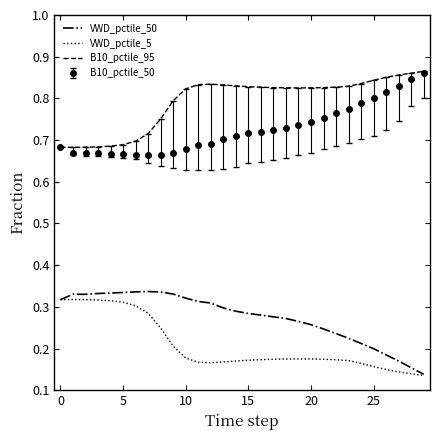

True or false: VWD_pctile_5 and B10_pctile_95 intersect in this chart.

False